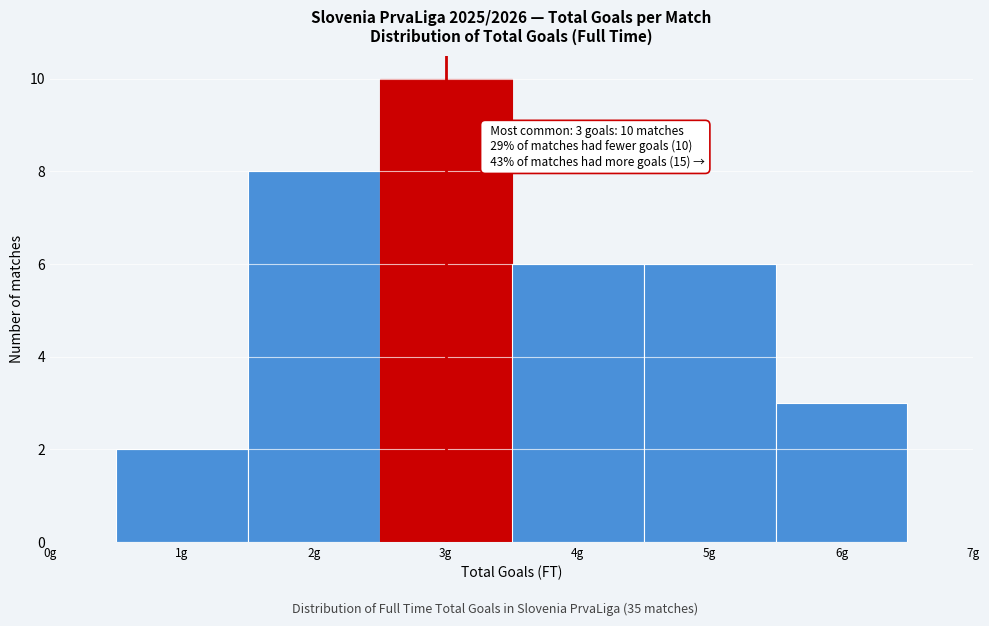

Which range on the x-axis has the tallest bar?

2.5 to 3.5